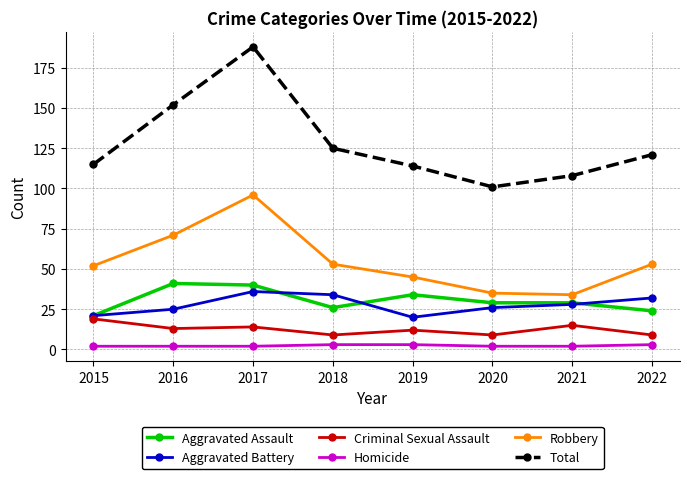

What is the minimum value for Total?

101